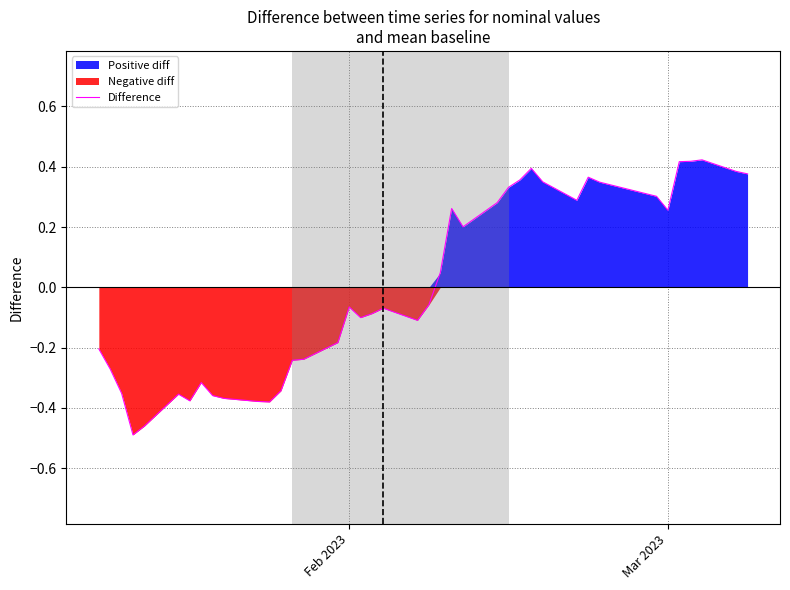

The chart shows a value of 0.5 at 27. True or false?

False